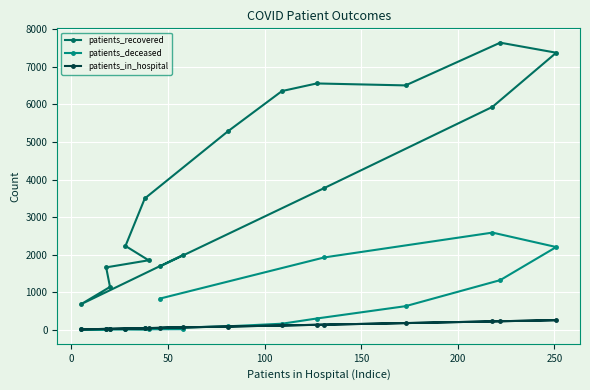

What is the value of the patients_recovered point at the 3rd from the left?

1137